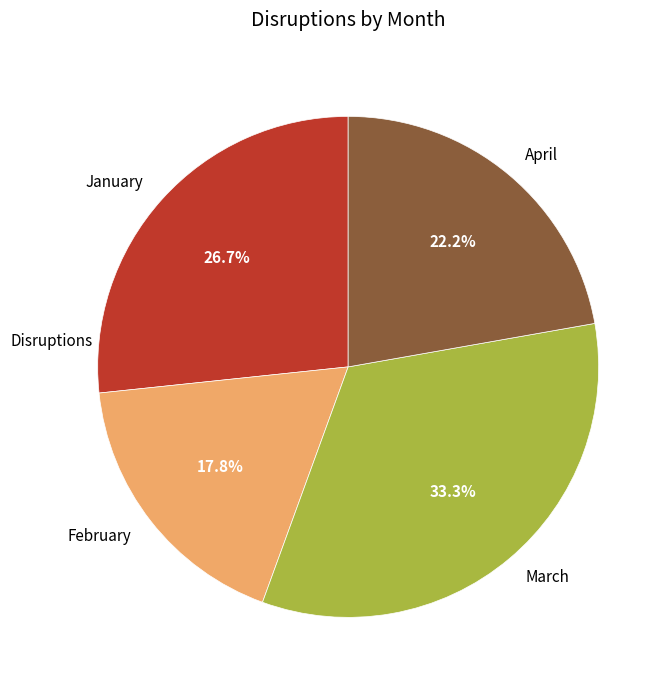

What is the largest slice in the pie chart?

March